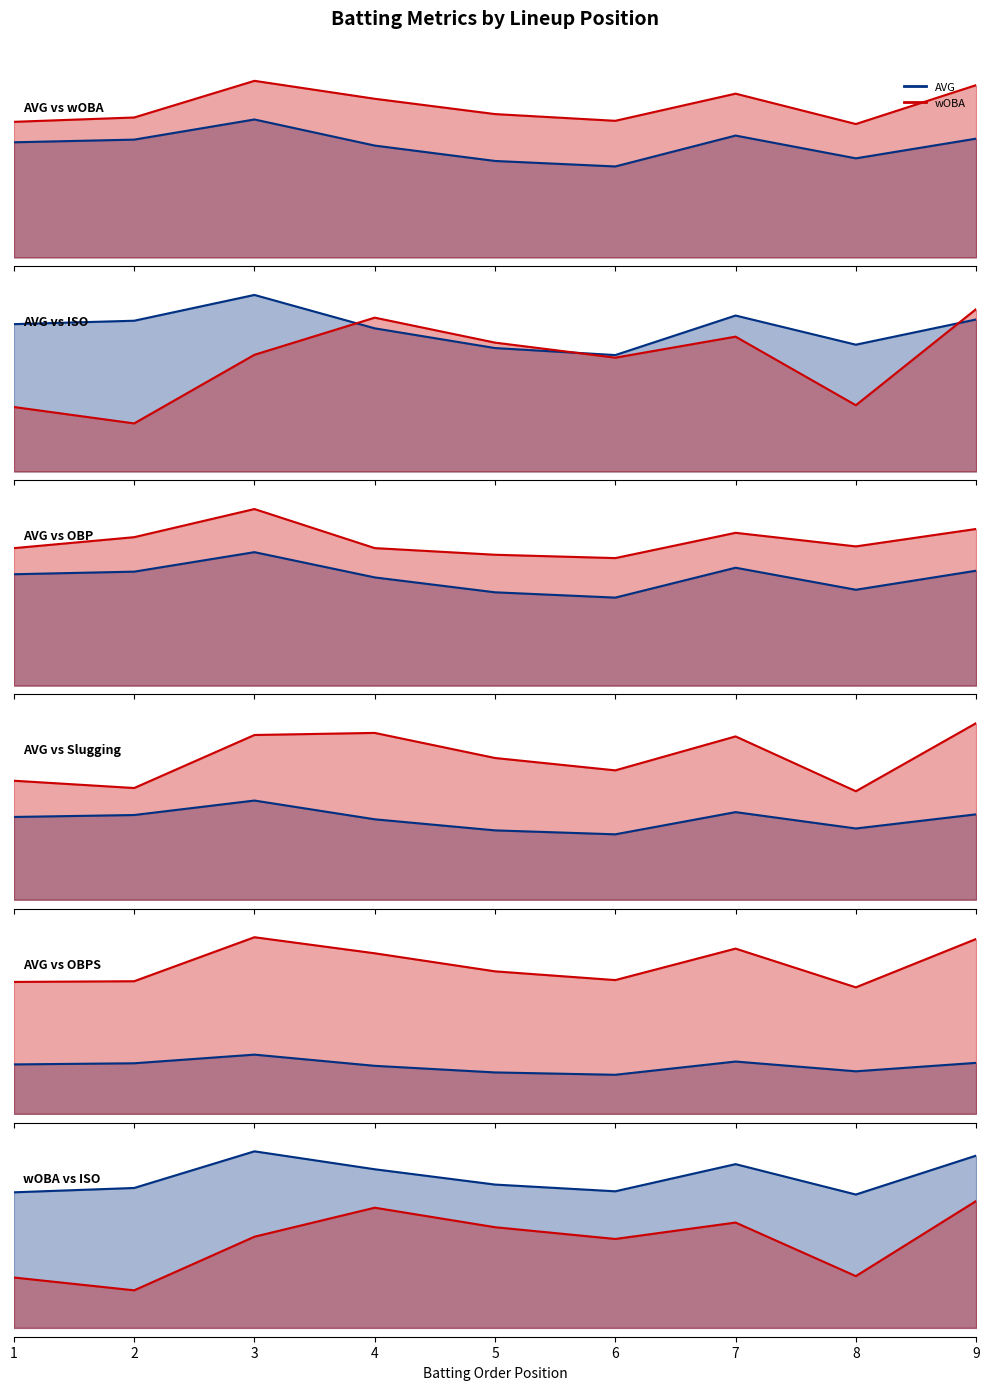

Where is Weighted ISO nearest to the value 0?

2